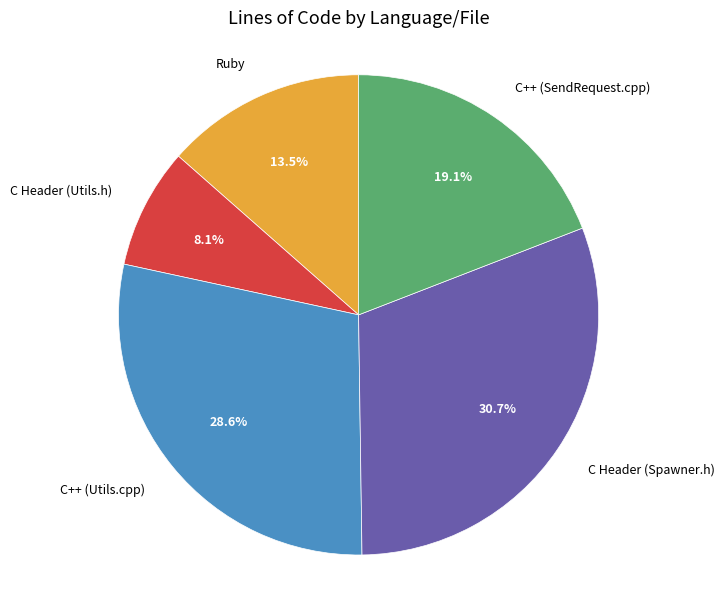

Count the number of slices in the pie.

5